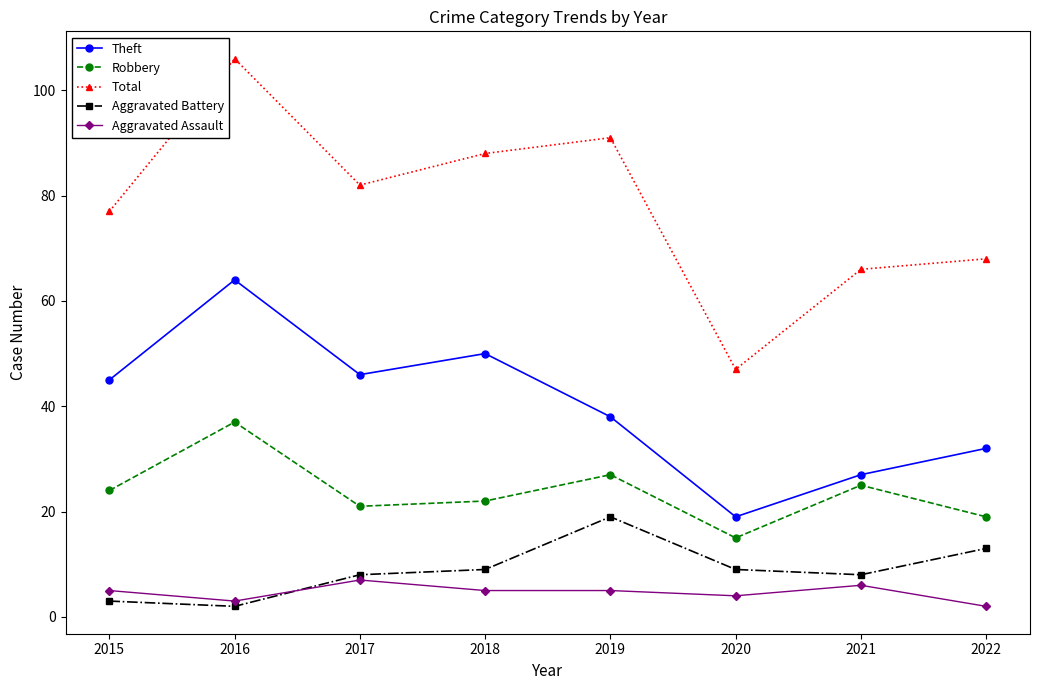

What is the average value of the Aggravated Assault series?

5